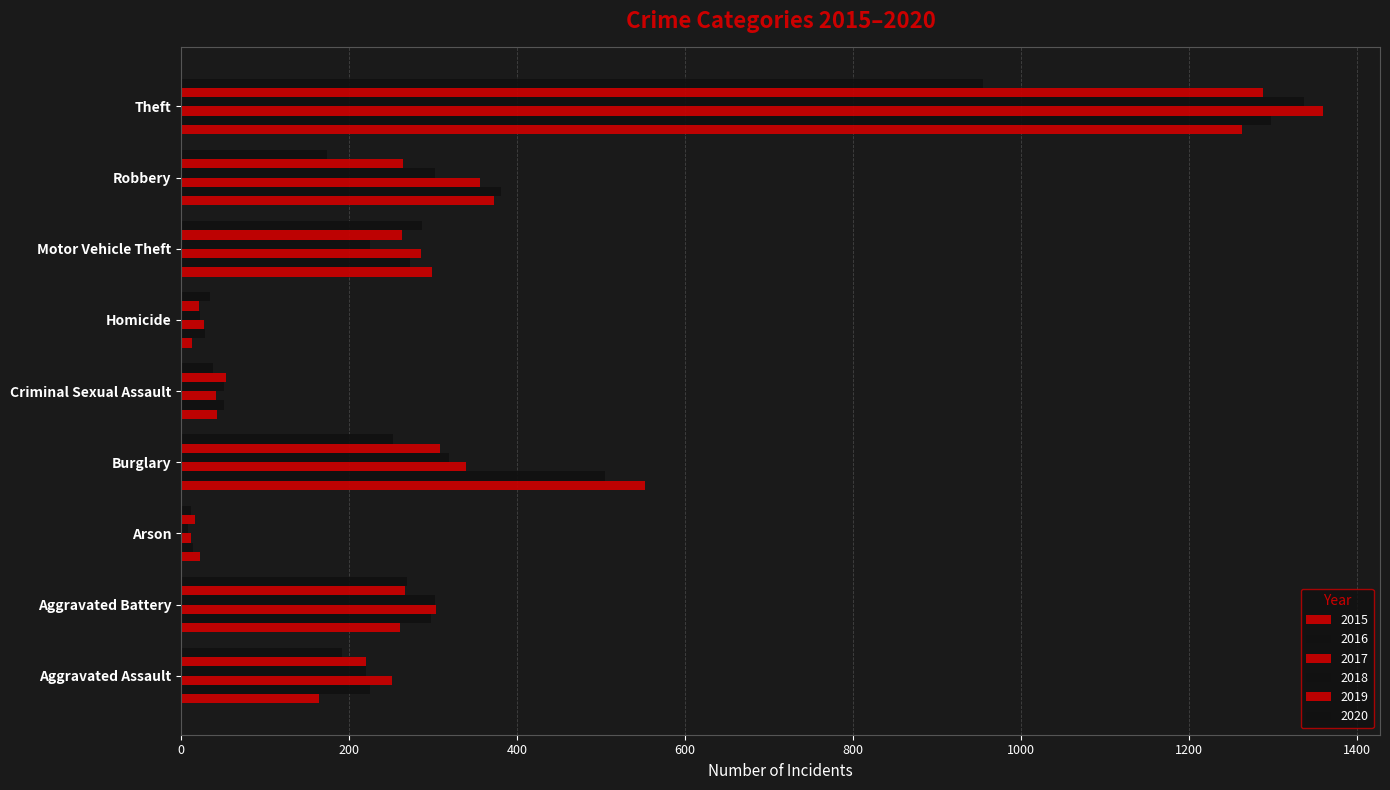

What is the highest value of the 2020 series?

954